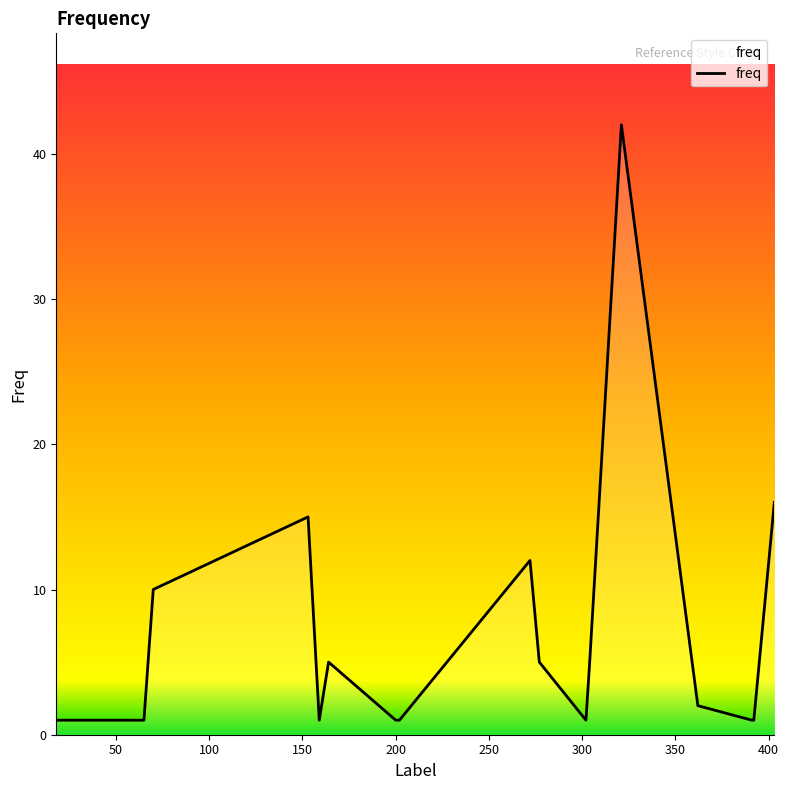

How many series are shown in this chart?

1